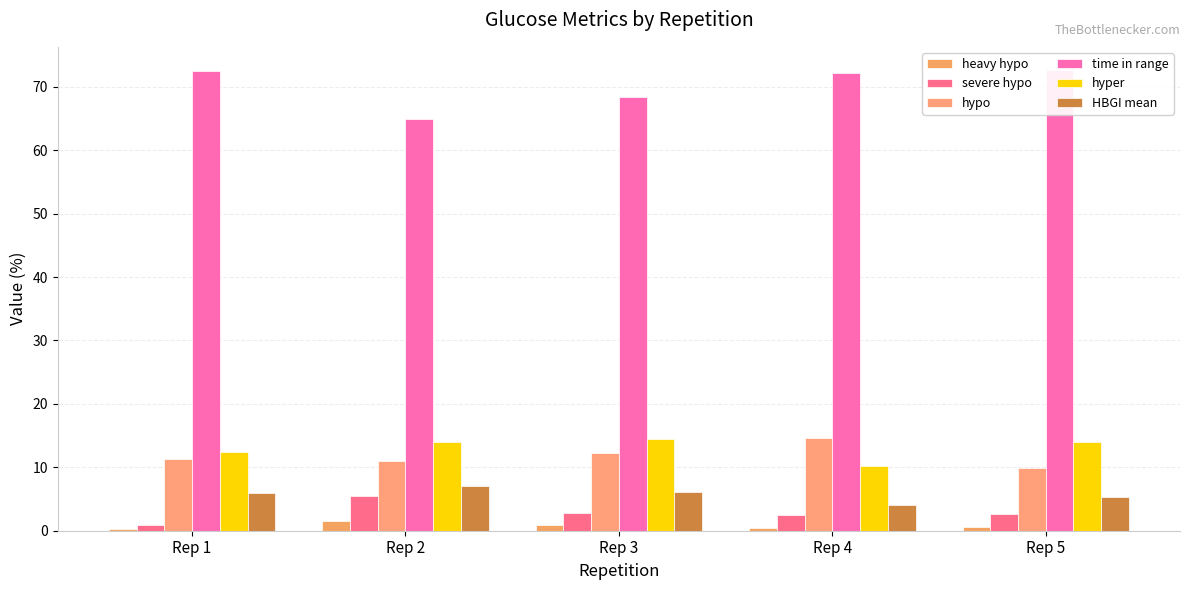

What are all the series names shown in the legend?

heavy hypo, severe hypo, hypo, time in range, hyper, HBGI mean